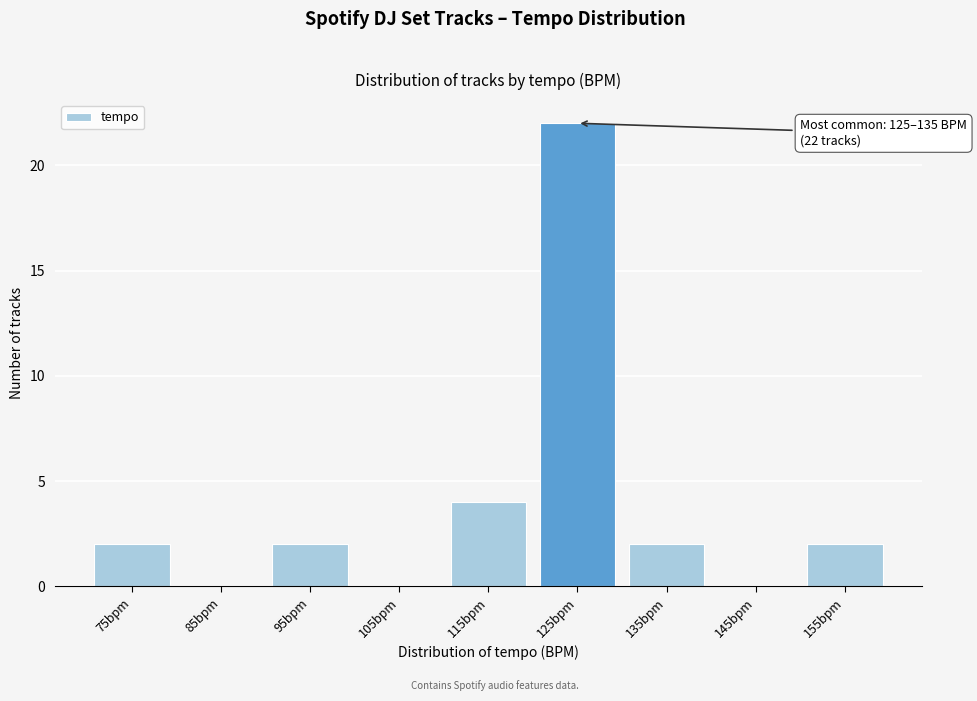

Reading left to right, transcribe all the data shown in this chart.

75bpm=2	85bpm=0	95bpm=2	105bpm=0	115bpm=4	125bpm=22	135bpm=2	145bpm=0	155bpm=2